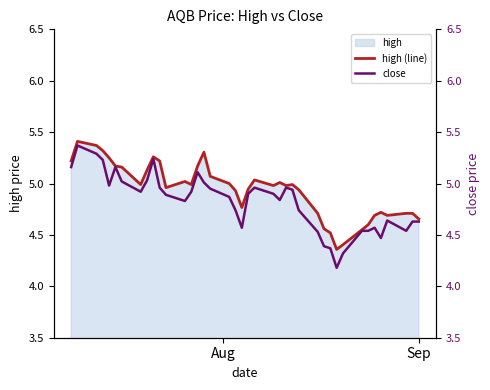

At how many categories does at least one series exceed 5?

16